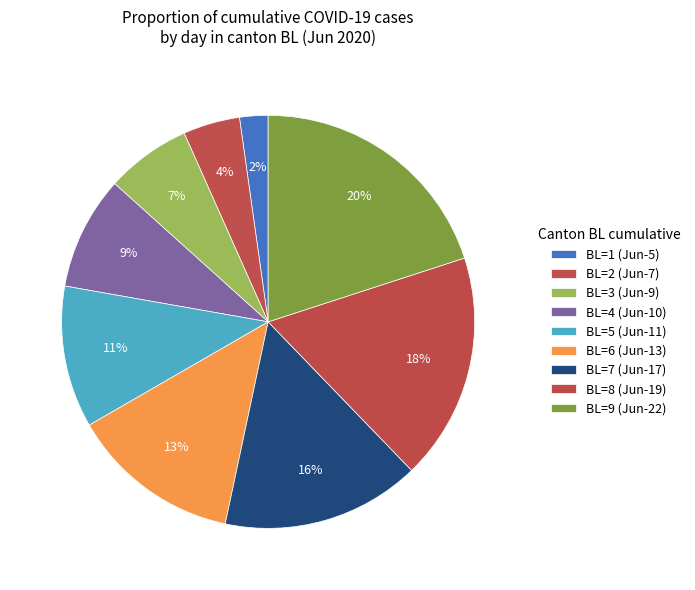

Count the number of slices in the pie.

9